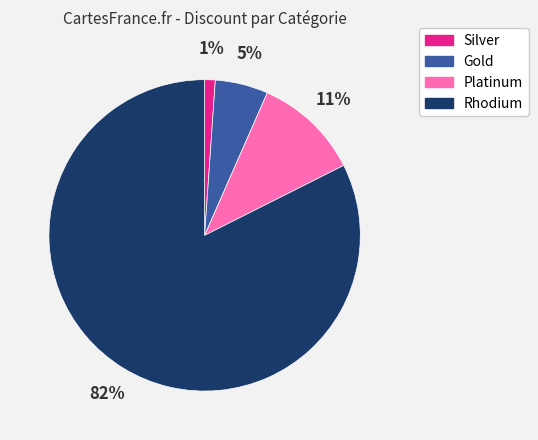

Do Rhodium and Platinum together represent more than half of the pie?

Yes